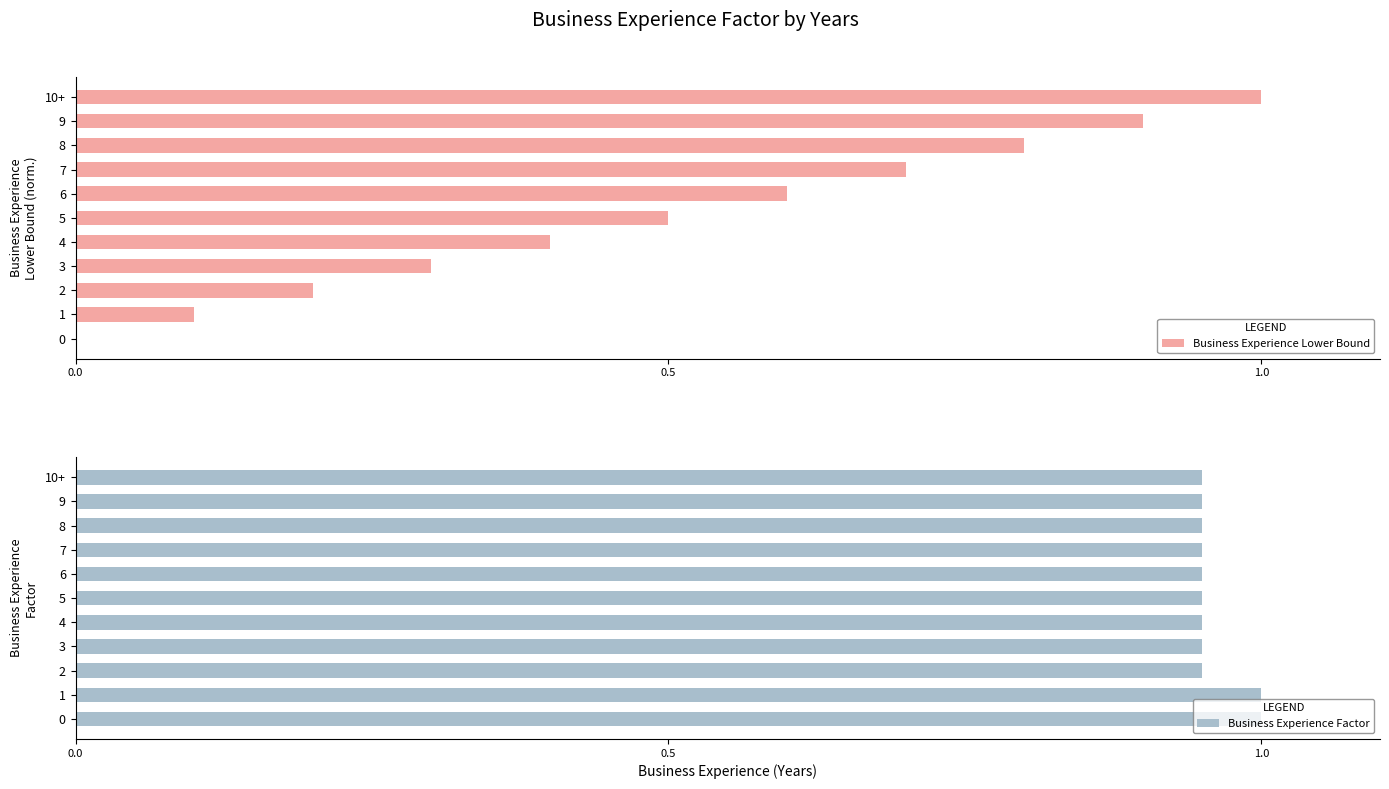

What is the label of the 10th bar from the left?

9